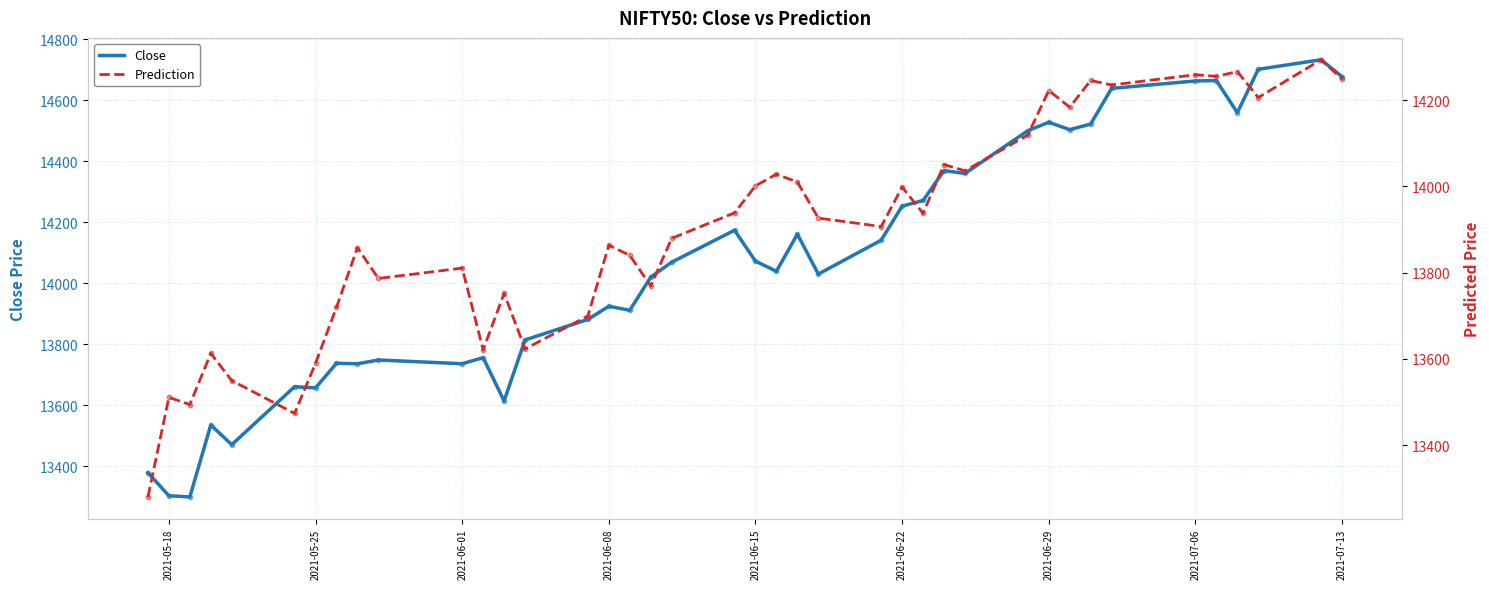

Which series has the largest total across all categories?

Close